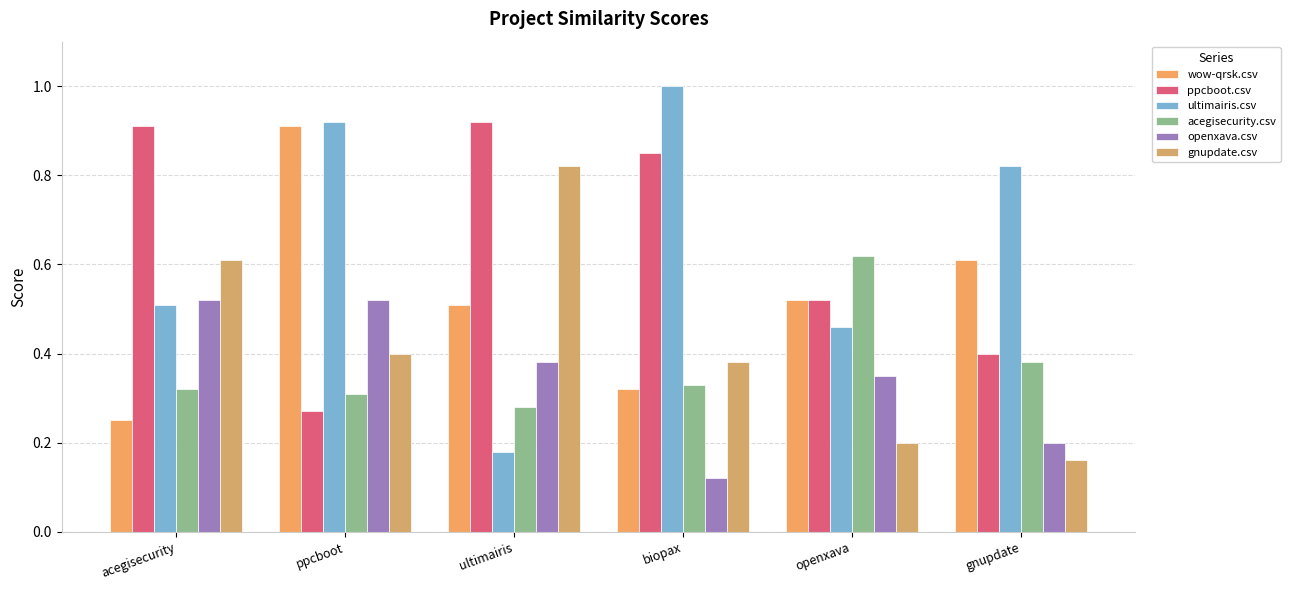

True or false: openxava.csv has a value of 0.5 at ppcboot.

True